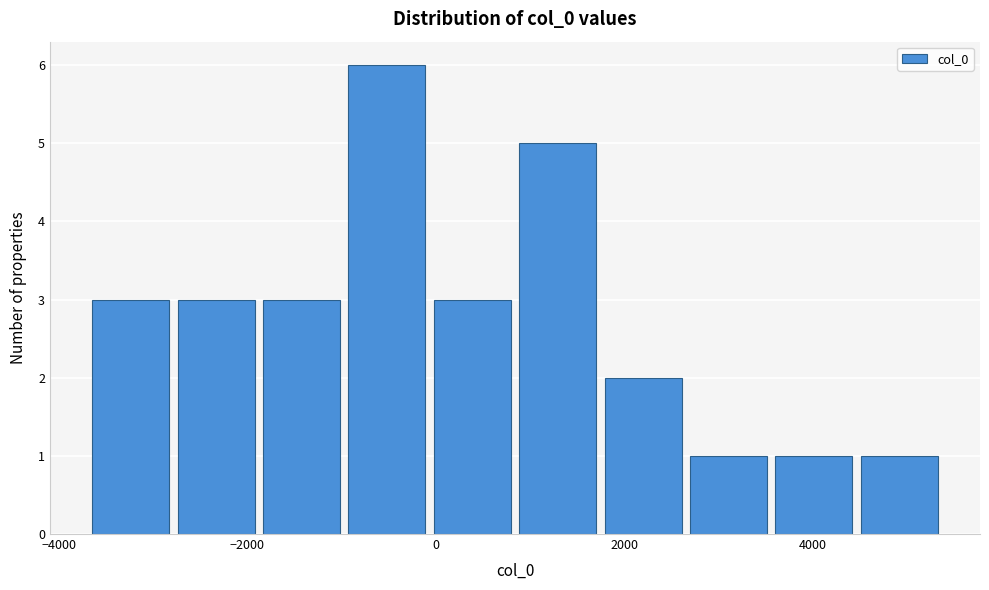

Over which range of the x-axis is the bar tallest?

-1000 to 0